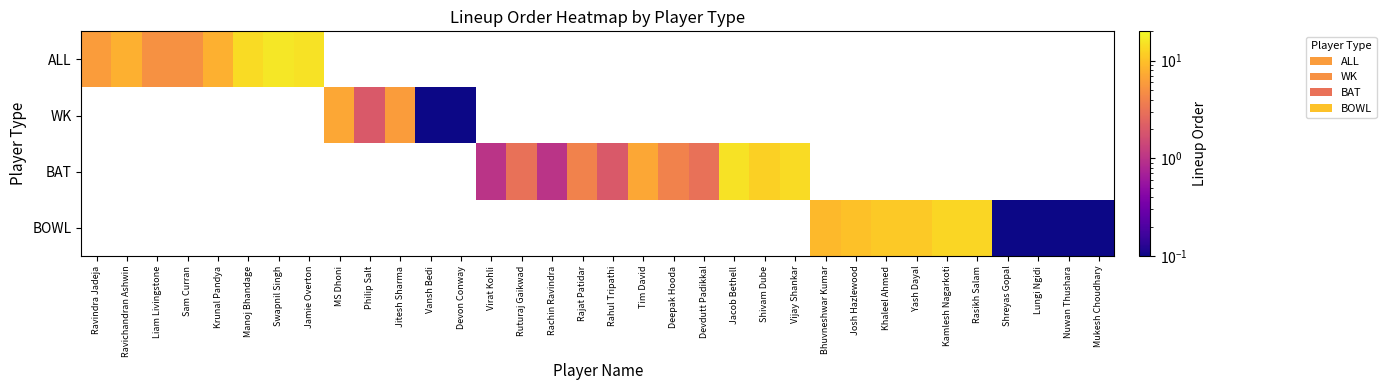

The BAT series shows 1.4 at Rachin Ravindra. True or false?

False